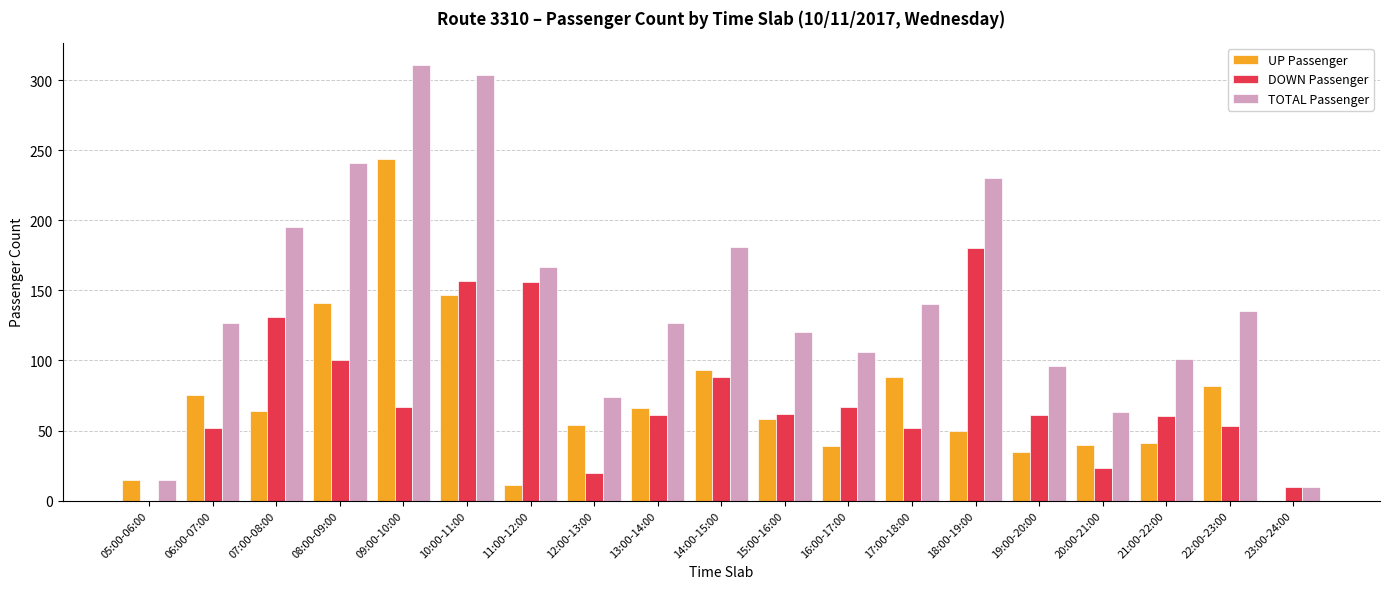

Which series changed the most between 11:00-12:00 and 23:00-24:00?

TOTAL Passenger